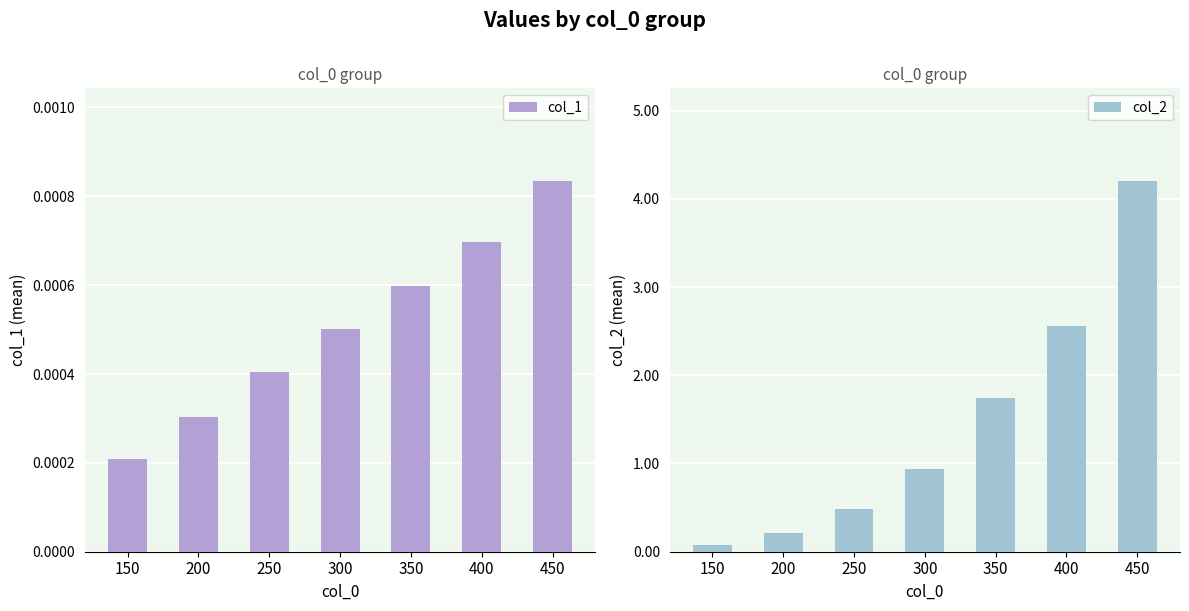

At which label is col_1 closest to 0?

150